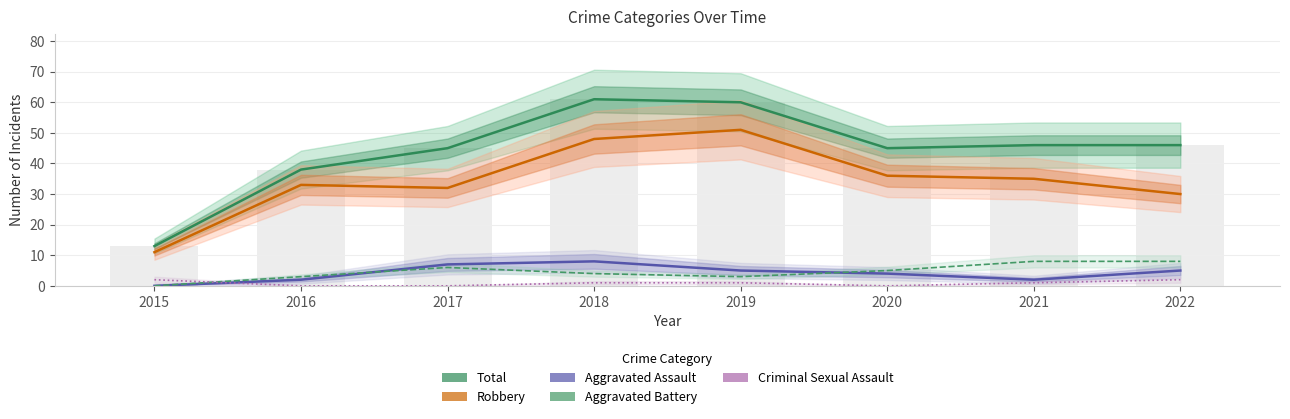

Which series has the largest range (max minus min)?

Total